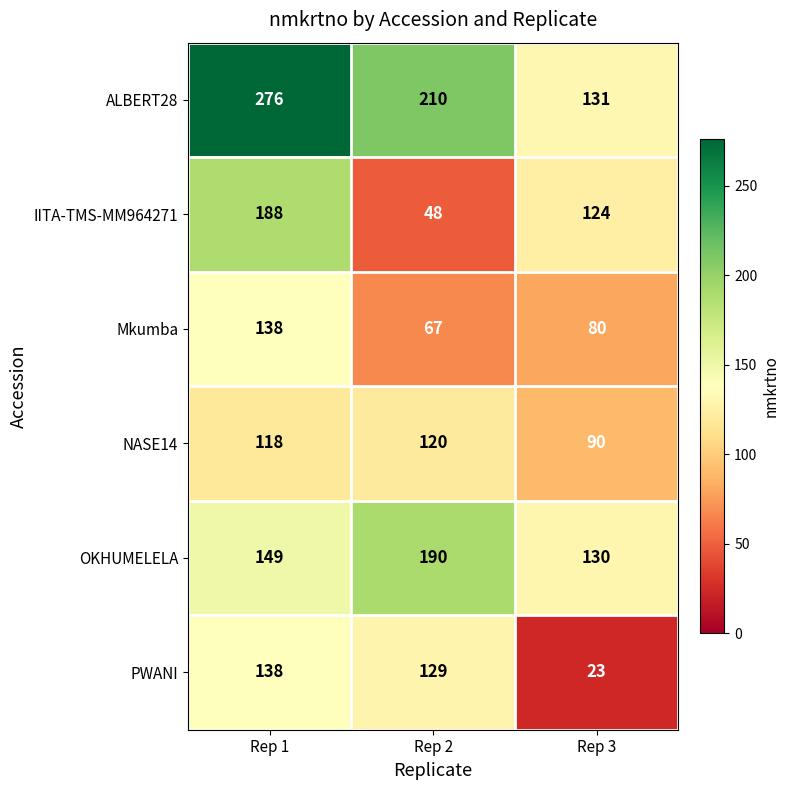

At which category is the sum across all series the highest?

Rep 1